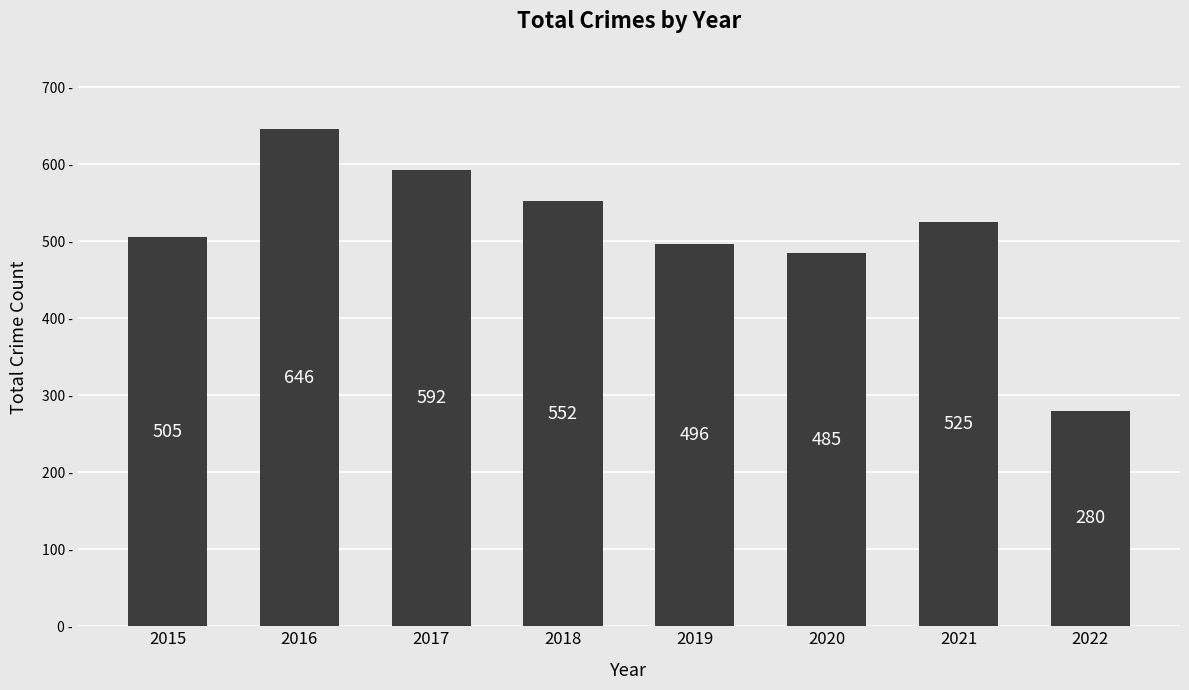

At which category does the chart reach its peak across all series?

2016